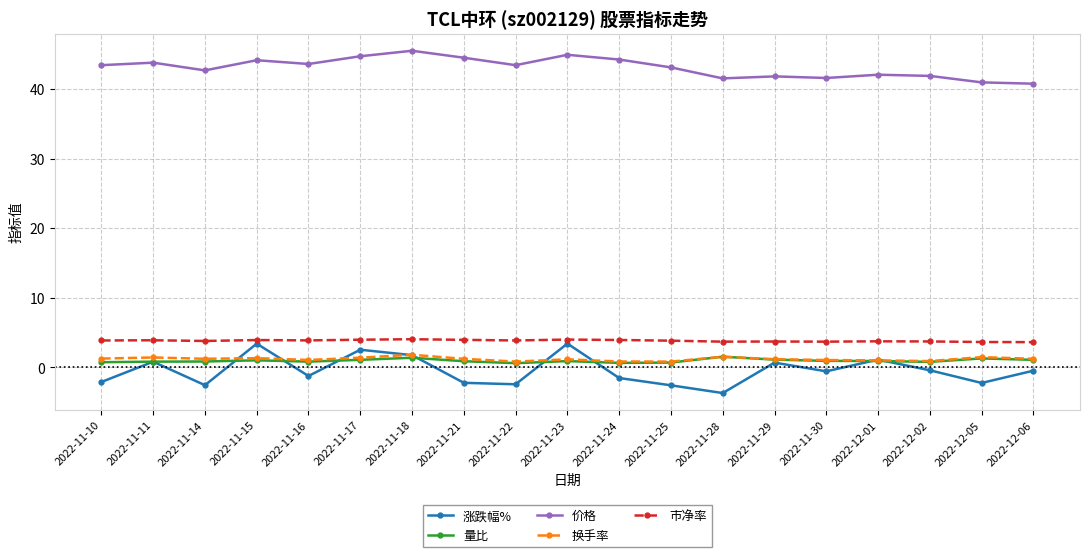

What is the label of the 3rd point from the left?

2022-11-14